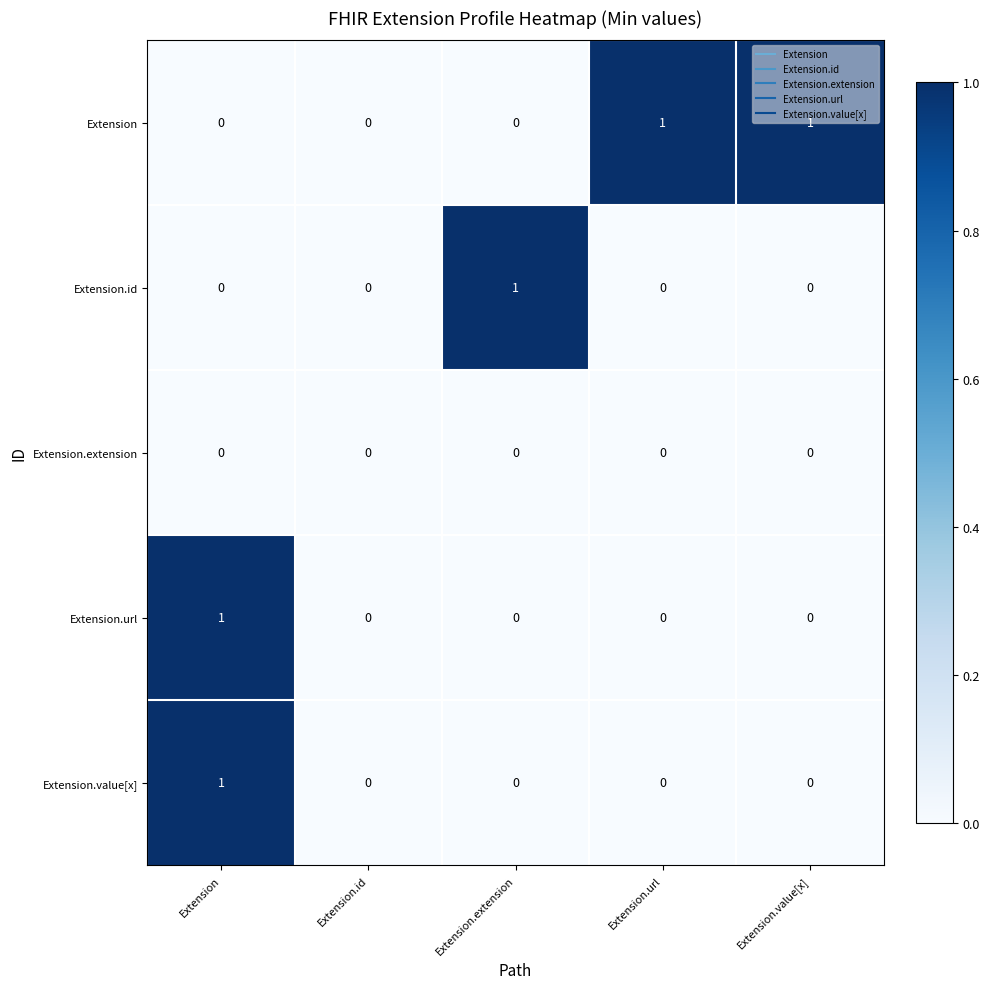

How many distinct data groups are displayed?

5